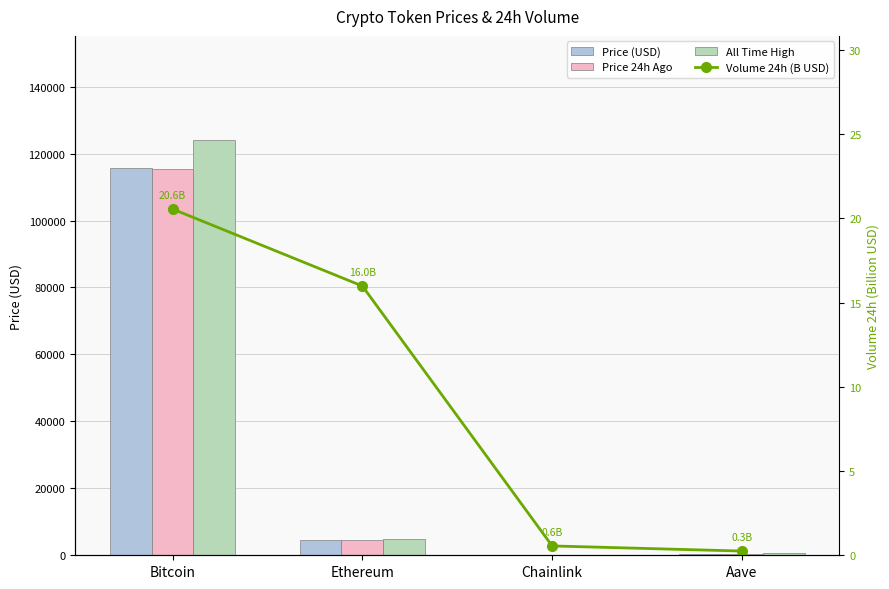

At how many categories does at least one series exceed 107974?

1